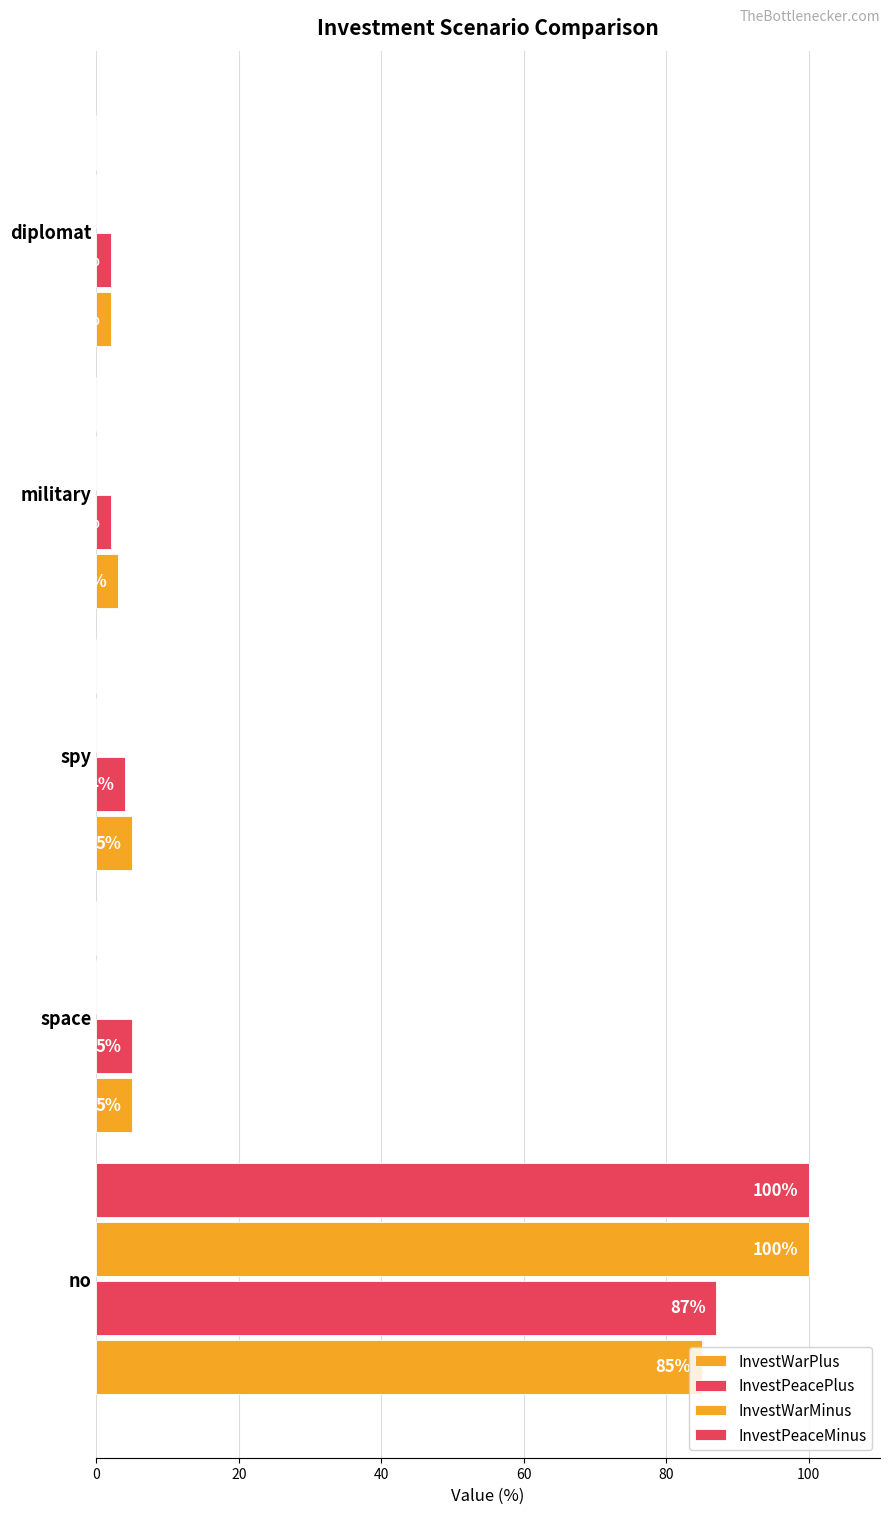

What is the average value of the InvestWarPlus series?

20